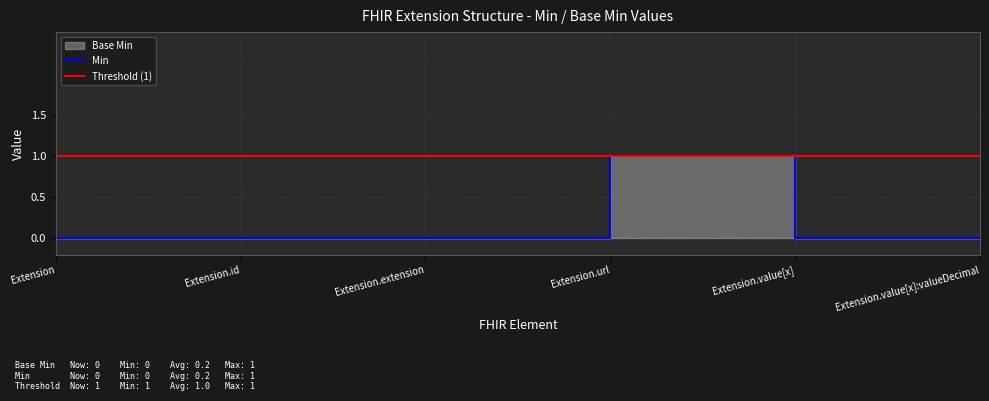

Where is the first local maximum for Base Min?

Extension.url